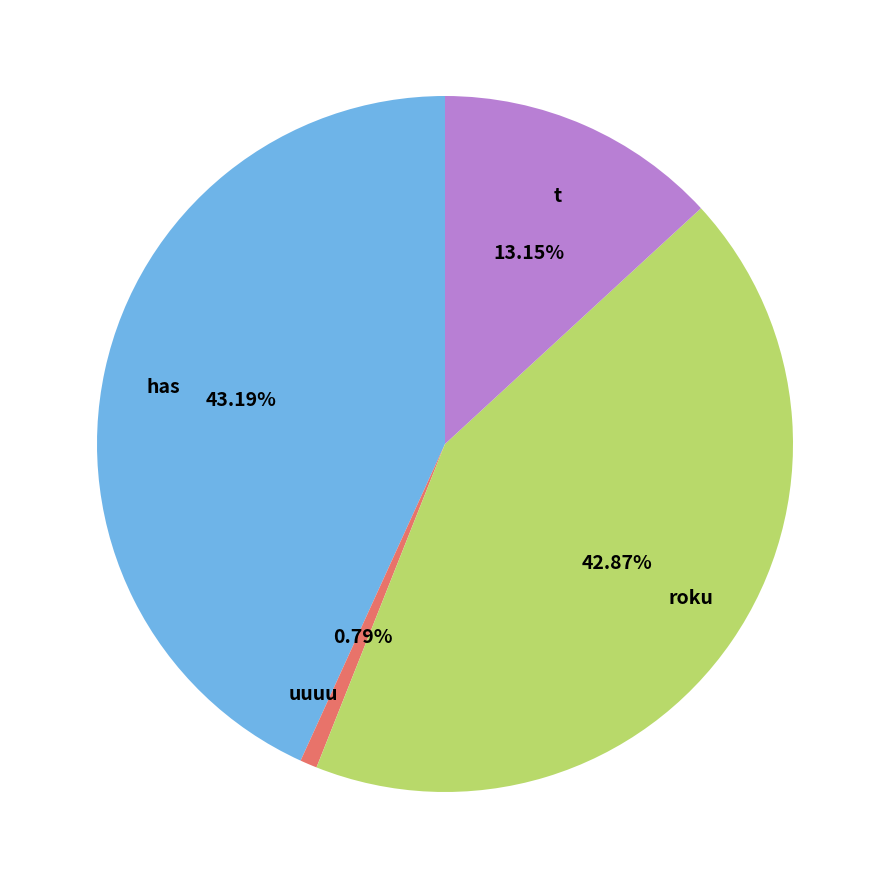

Which has a higher value, has or t?

has